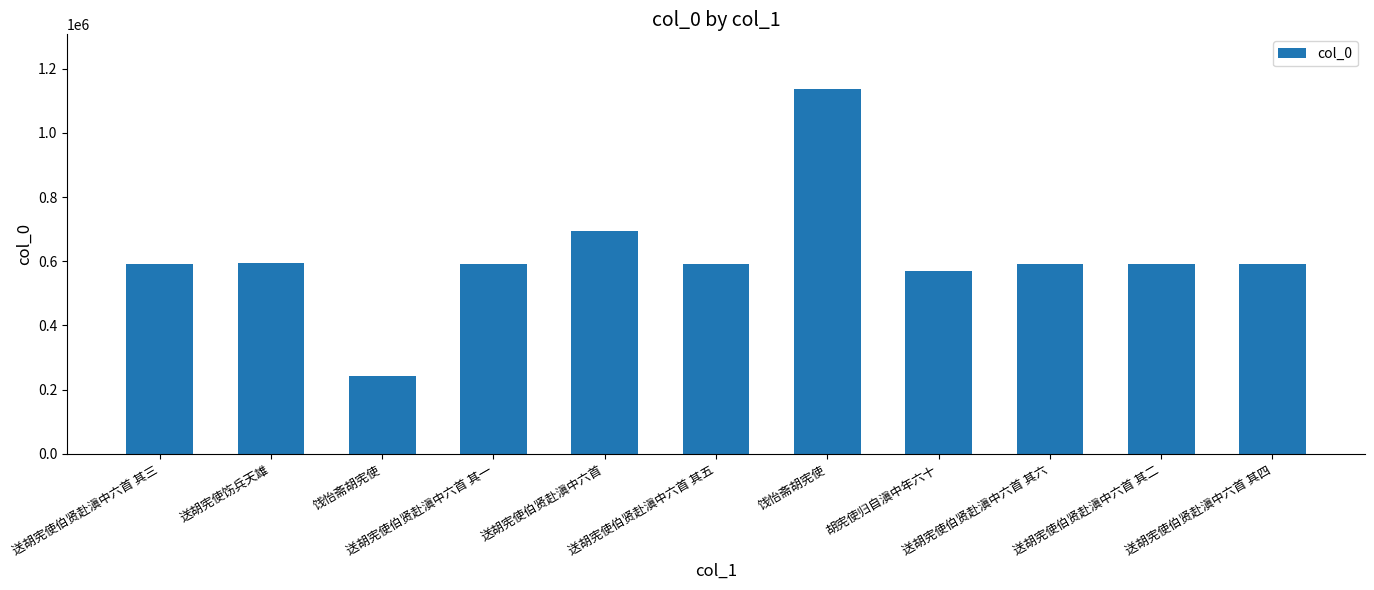

How many data points does each series have?

11